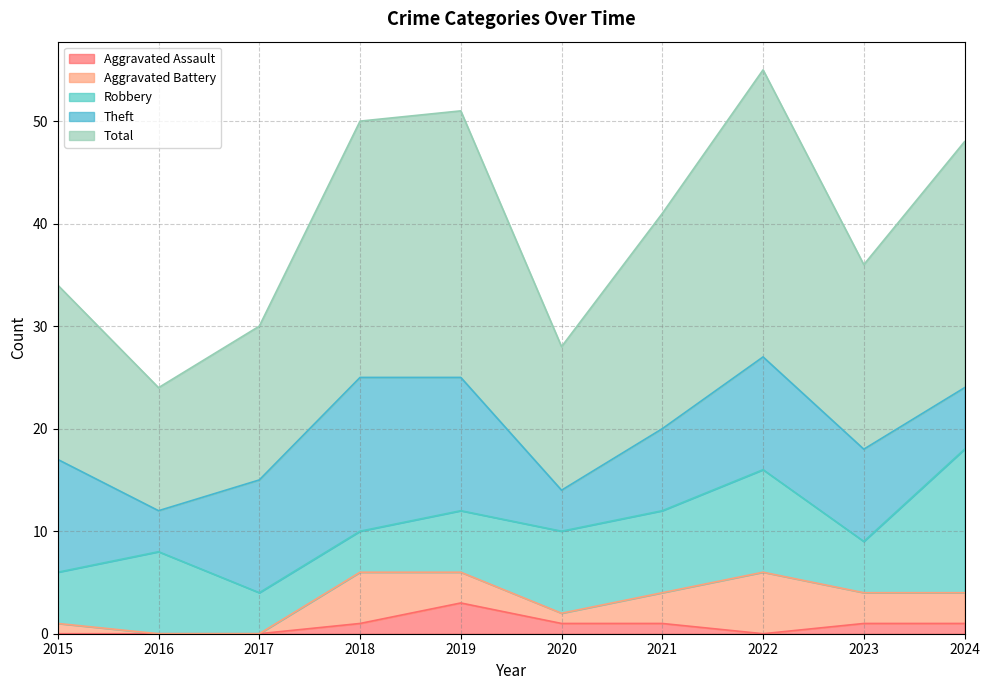

Between 2024 and 2017, which is larger?

2024